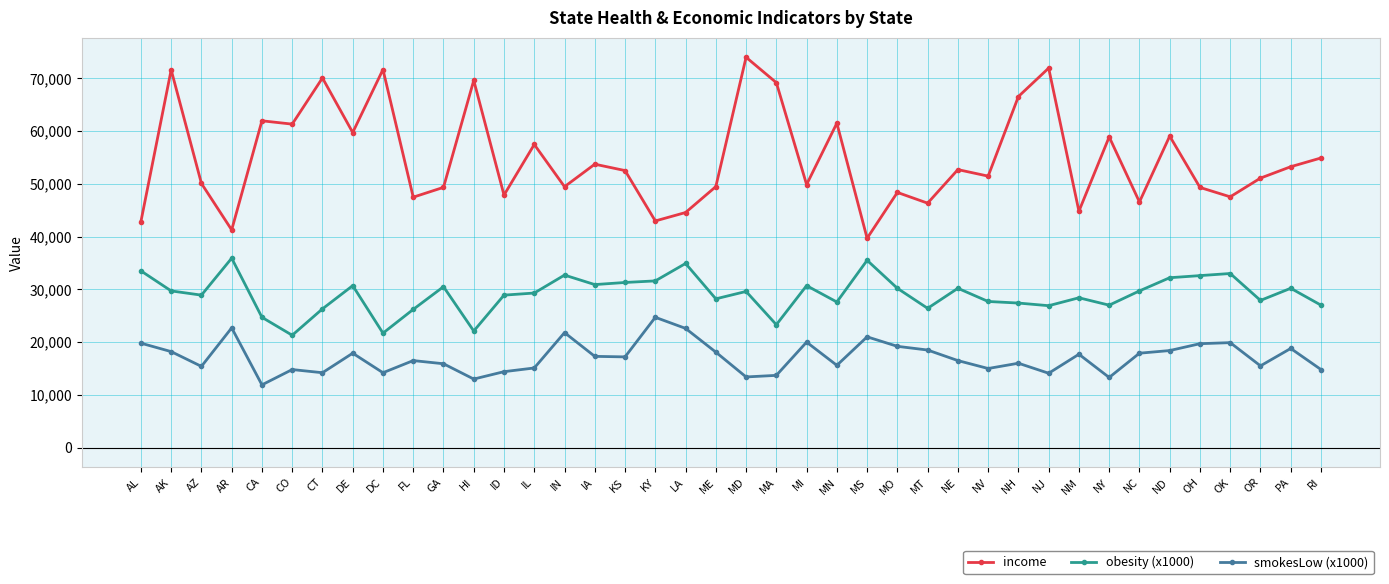

True or false: obesity (x1000) and income cross at least once.

False